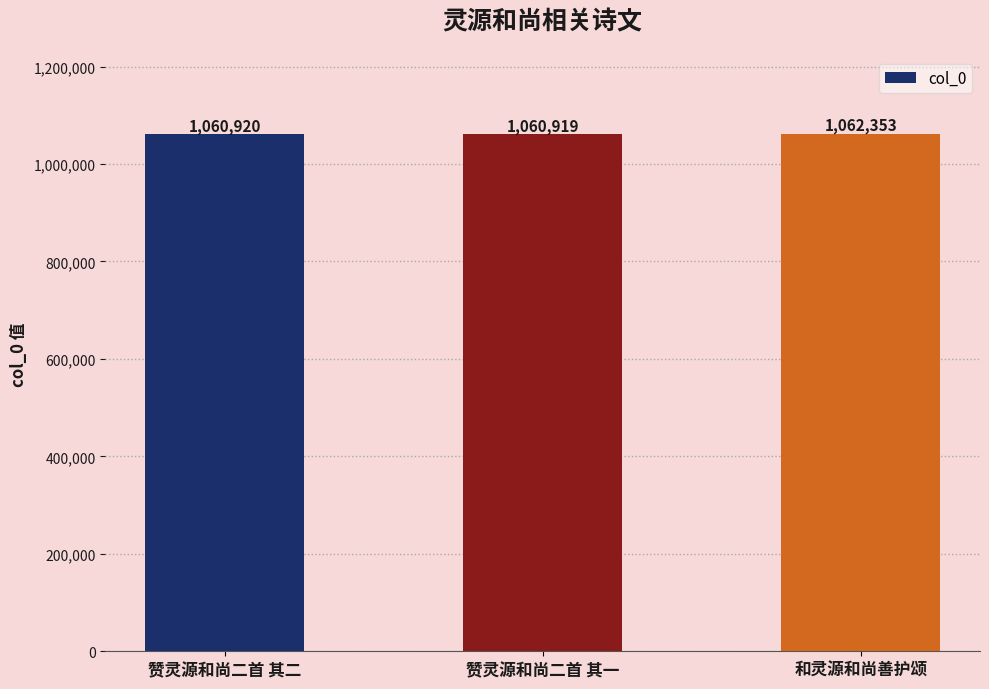

Is it true that the value at 赞灵源和尚二首 其一 is 1060919?

True